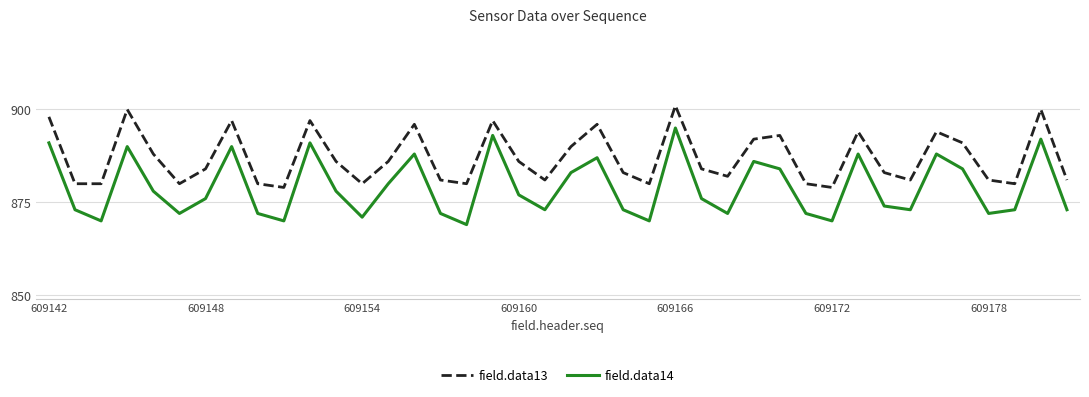

What is the lowest value of the field.data13 series?

879